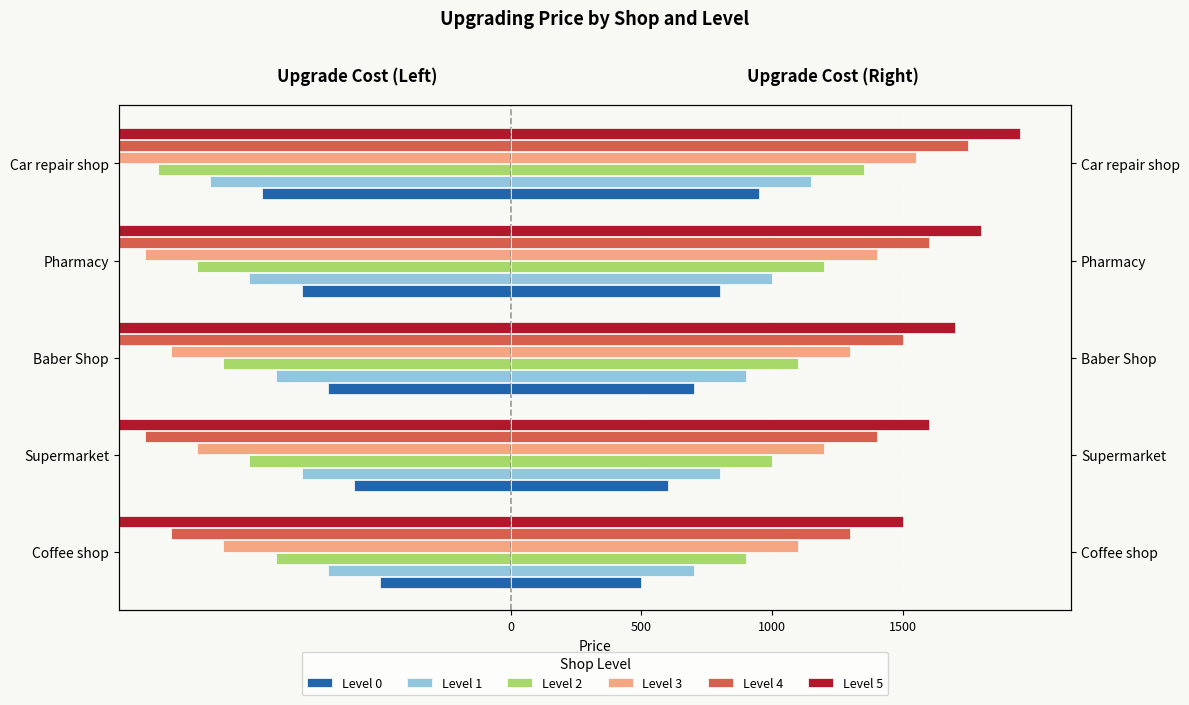

What is the maximum value for Level 1?

-700